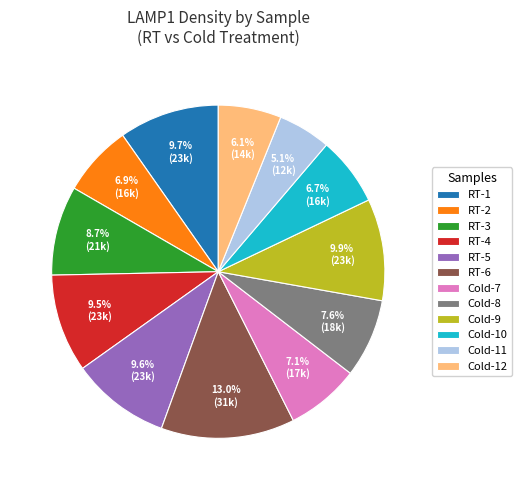

How many slices are in this pie chart?

12